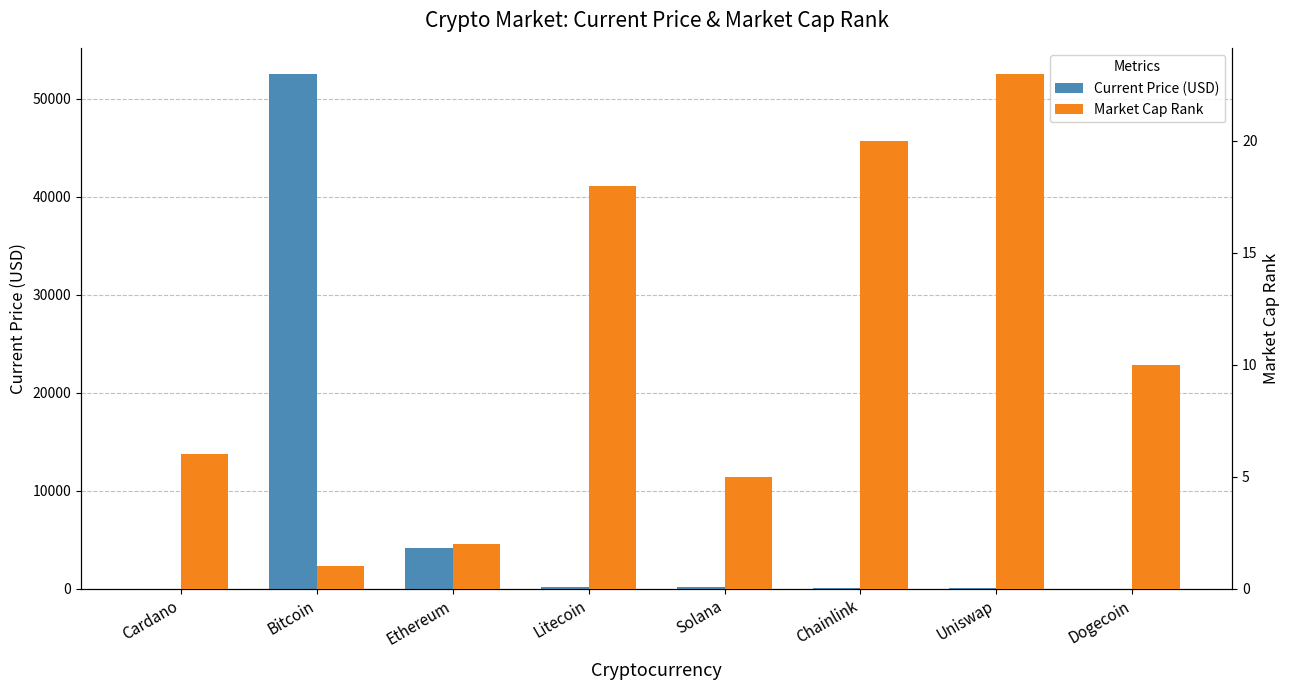

Where does the Market Cap Rank series first go above 10?

Litecoin